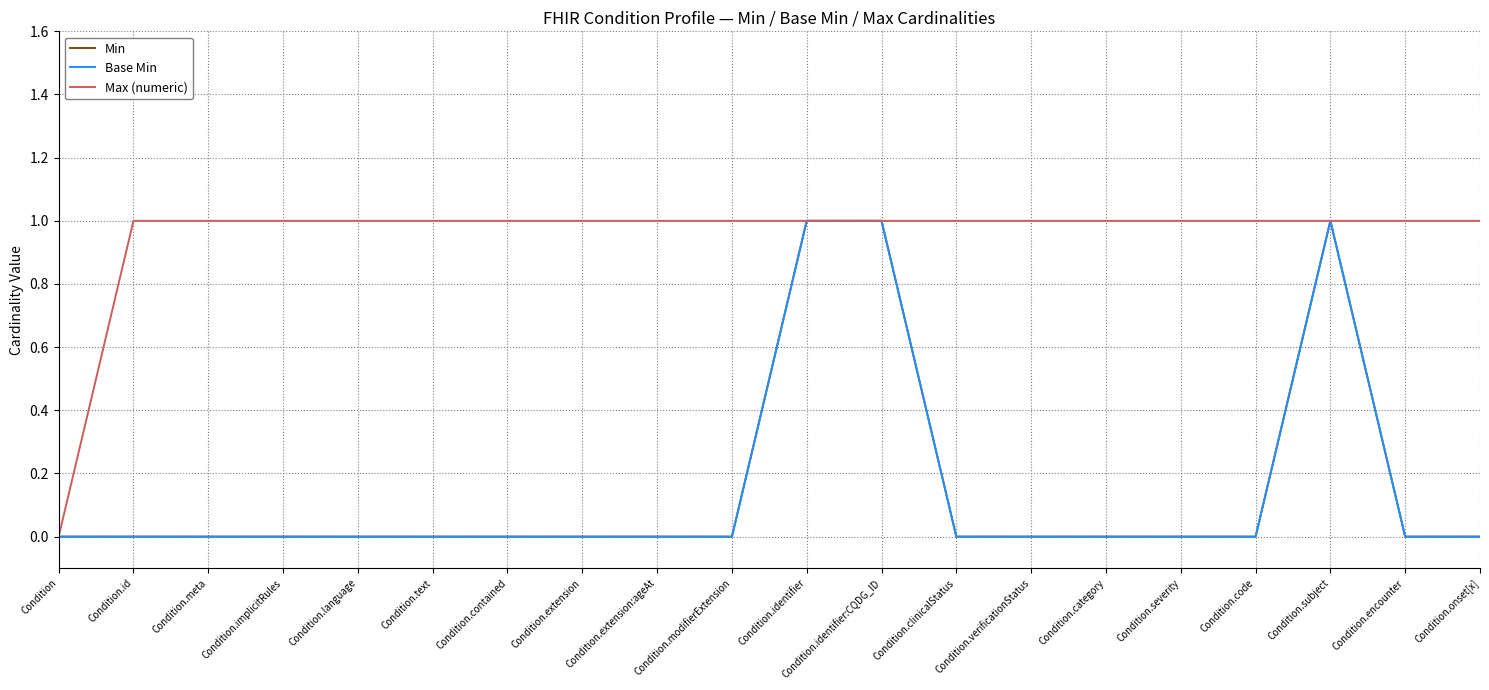

What is the sum of all Max (numeric) values?

19